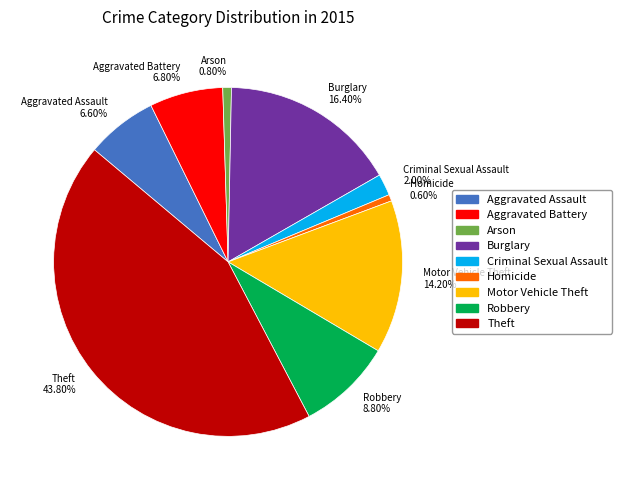

What is the total percentage of Criminal Sexual Assault and Arson?

2.8%